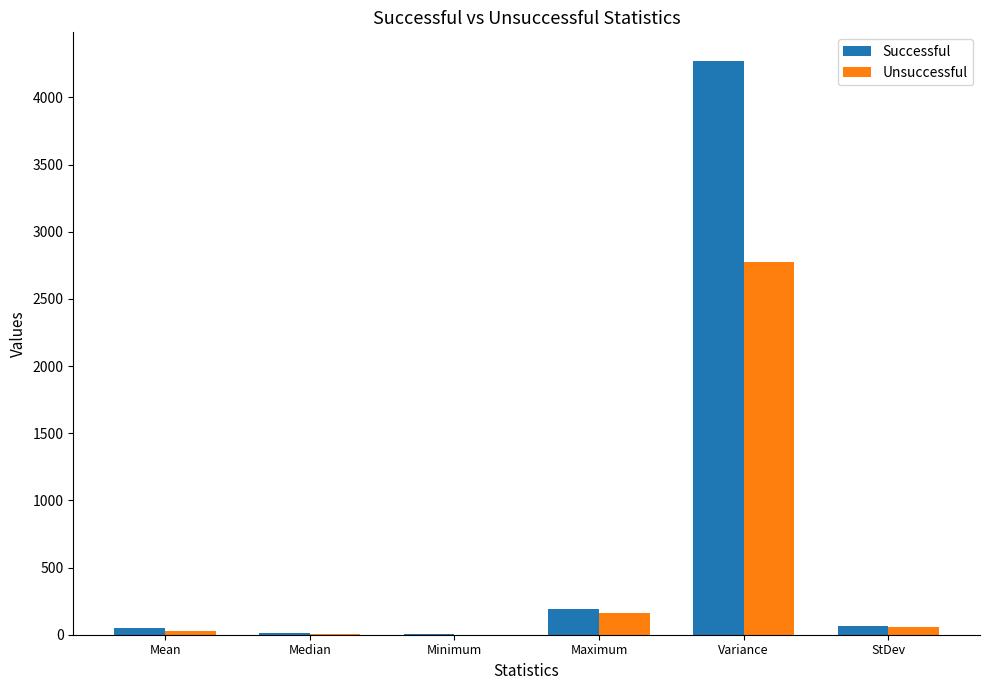

What is the sum of all Successful values?

4592.1